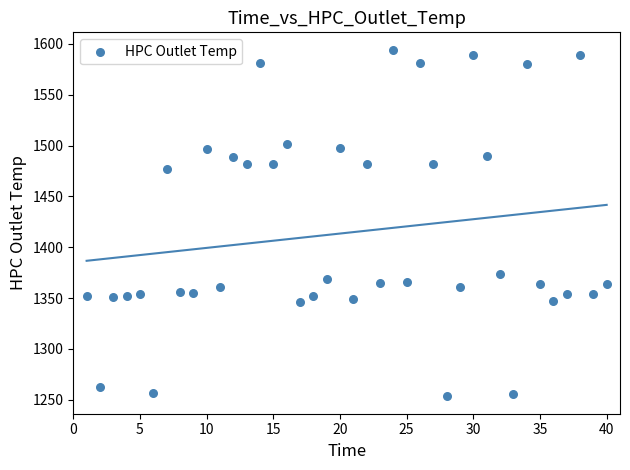

What is the range of X values (max minus min)?

39.0